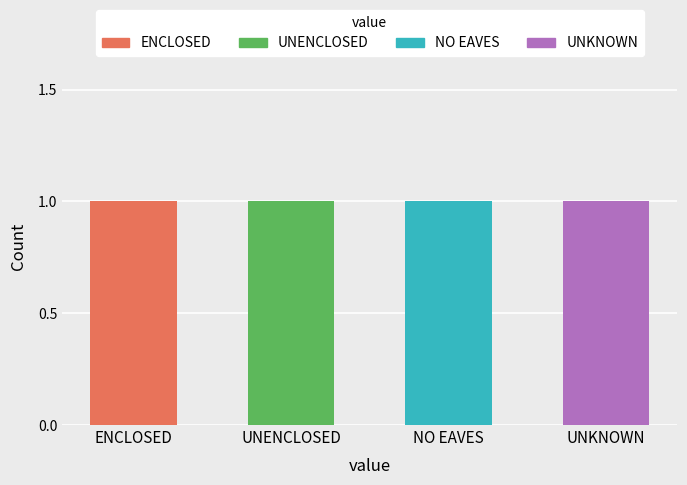

At which label does ENCLOSED reach its peak?

ENCLOSED